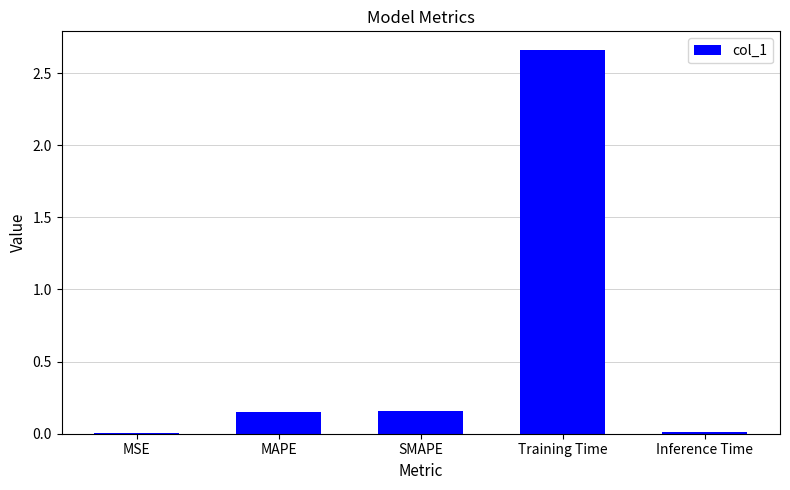

At which category does the chart reach its peak across all series?

Training Time